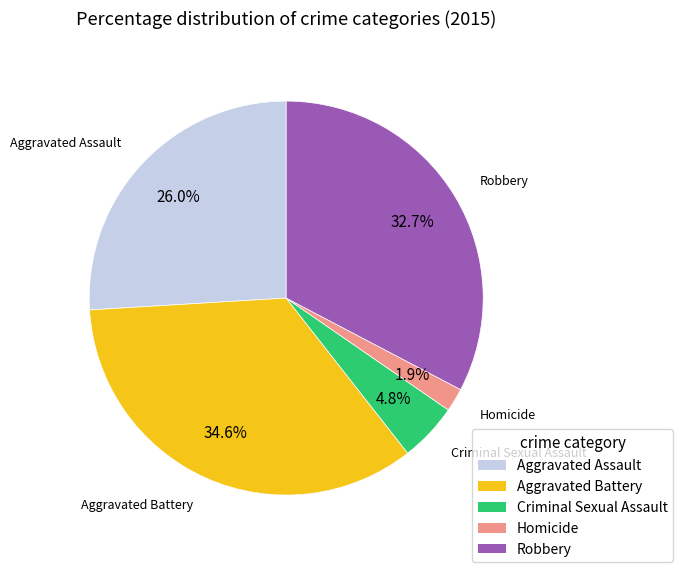

How many slices are in this pie chart?

5